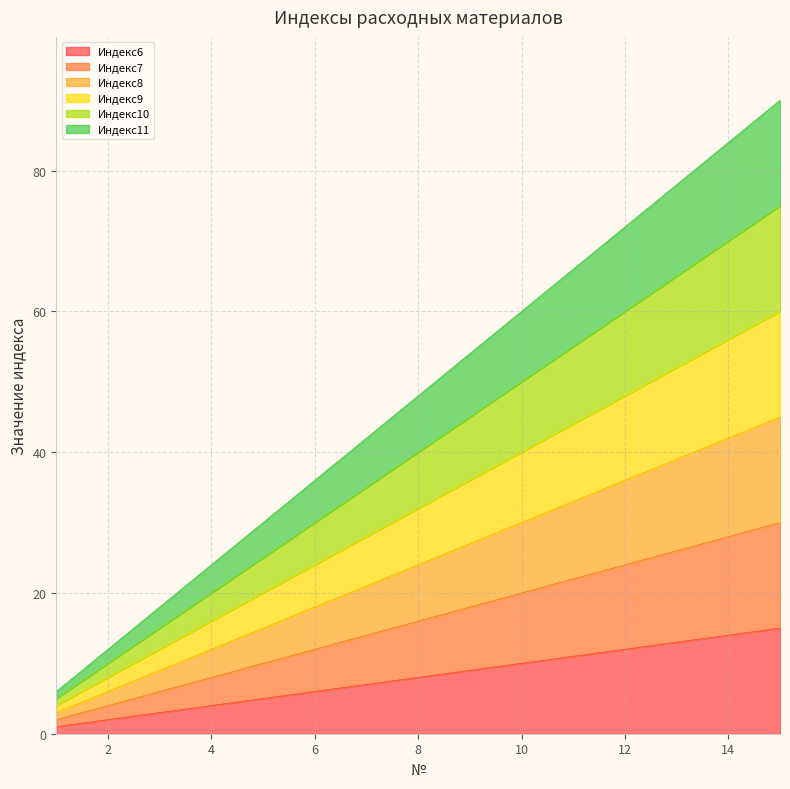

At which category does the chart reach its peak across all series?

15